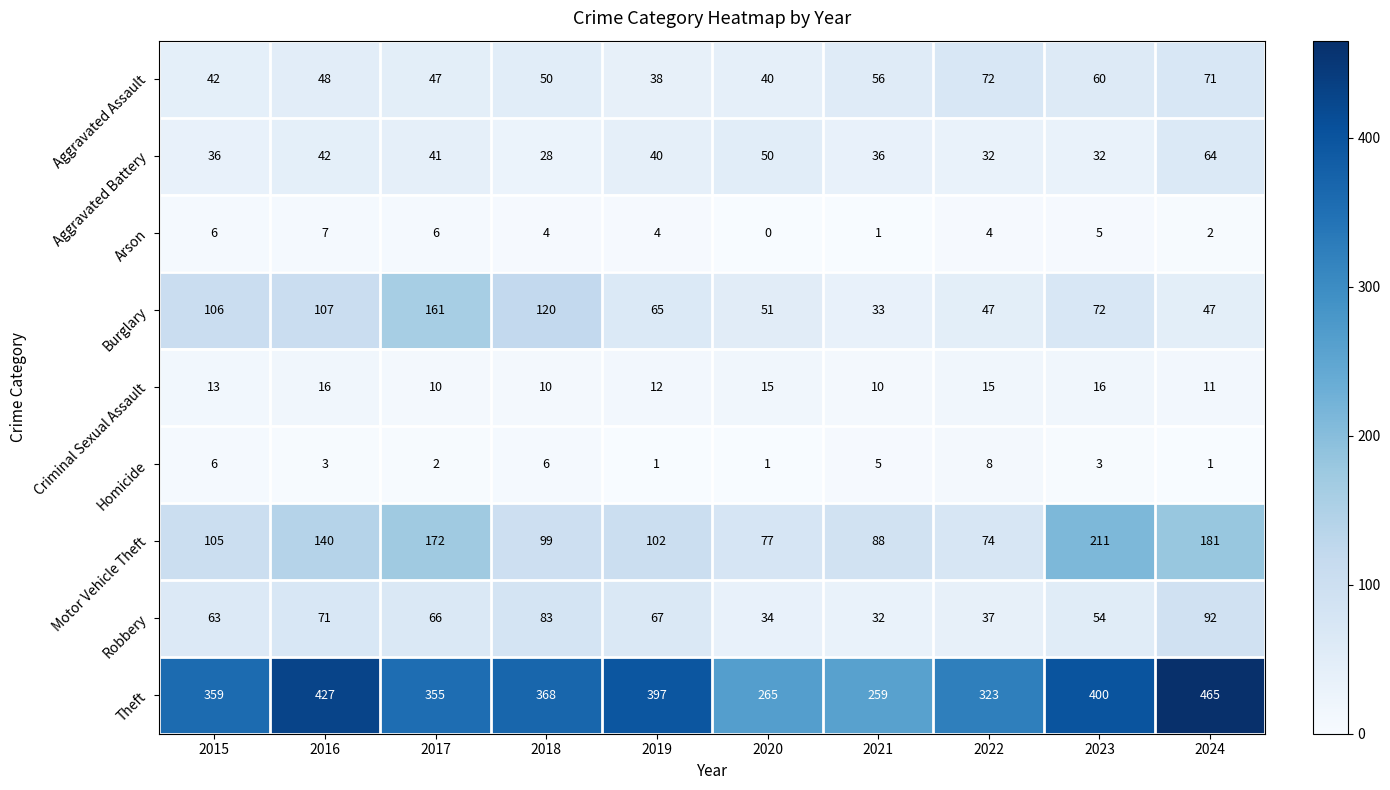

What is the average value of the Burglary series?

81